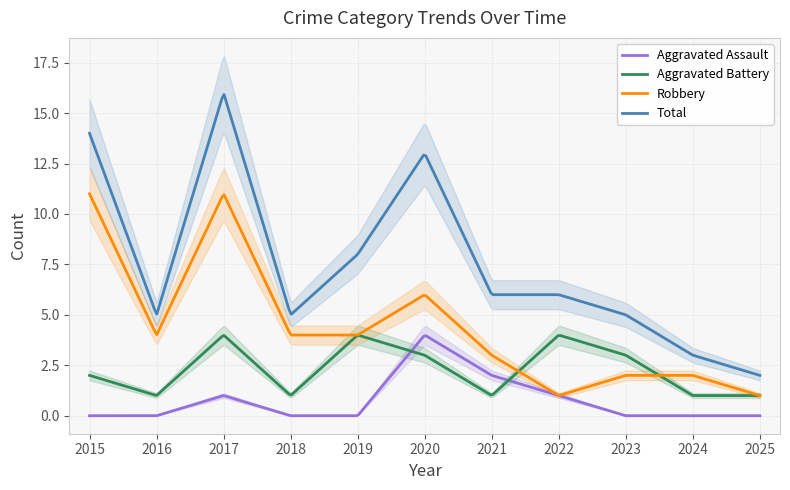

What is the value of the Aggravated Battery point at the 4th from the left?

1